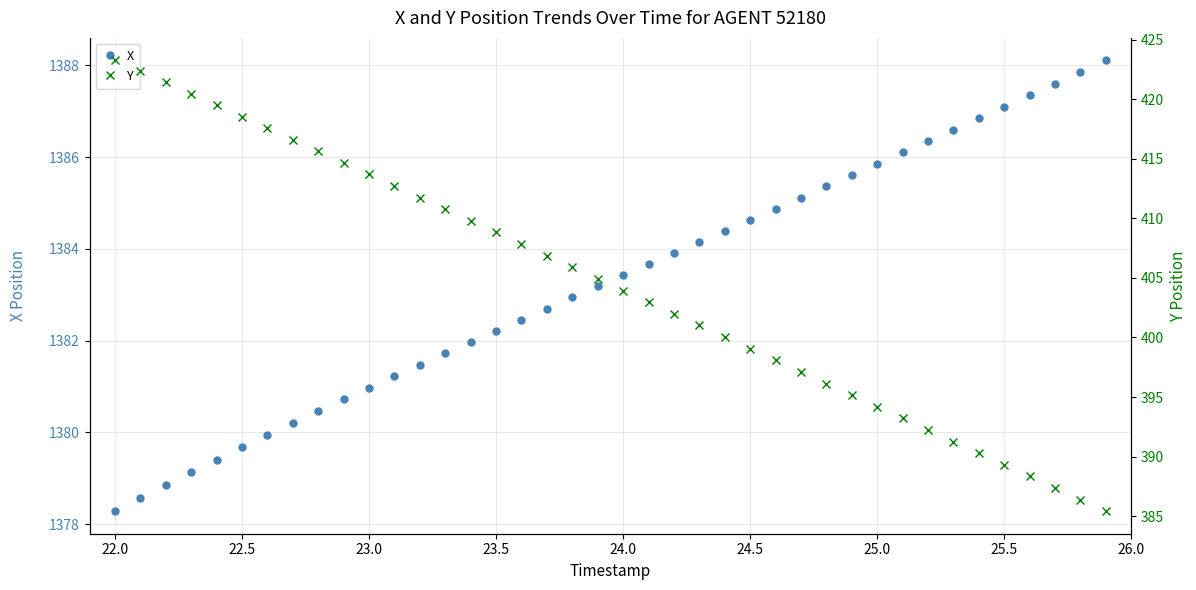

How many lines are shown in the chart?

2